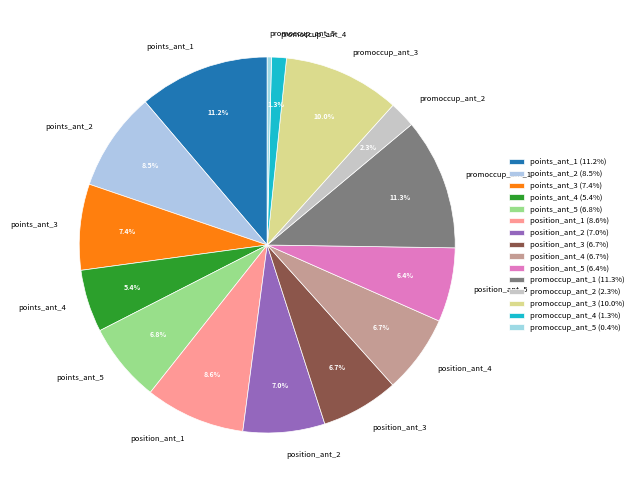

To the nearest percent, what is the average slice percentage?

7%